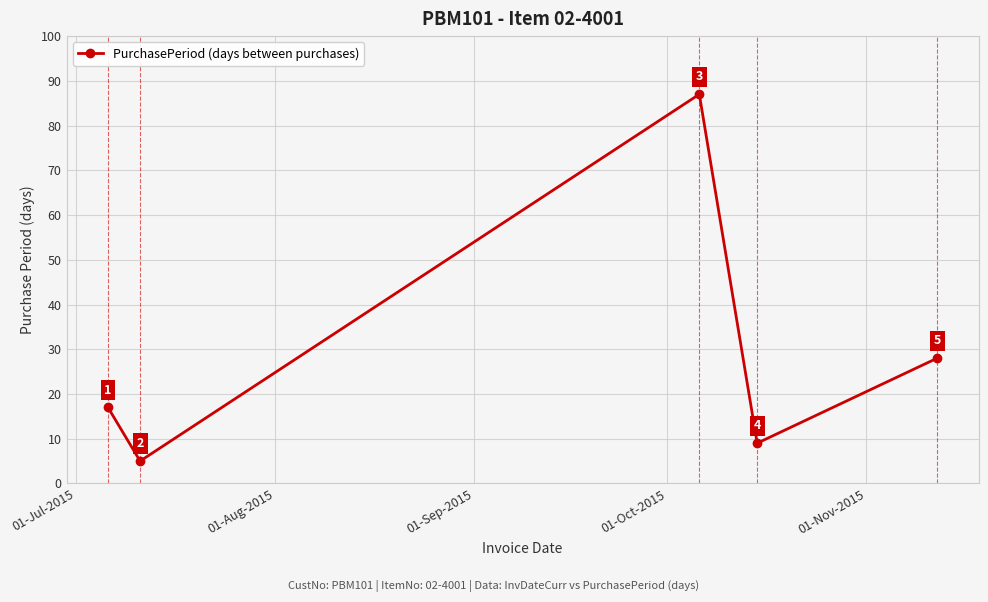

What is the smallest value displayed?

5